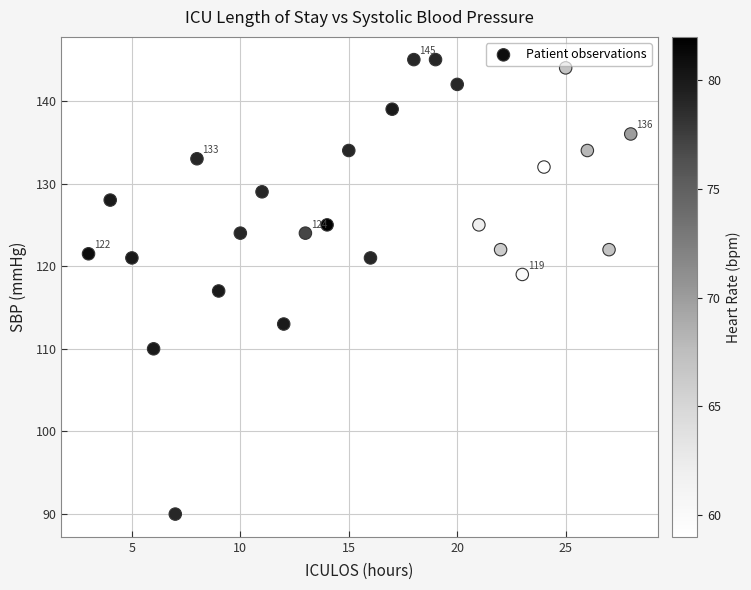

What is the range of X values (max minus min)?

25.0